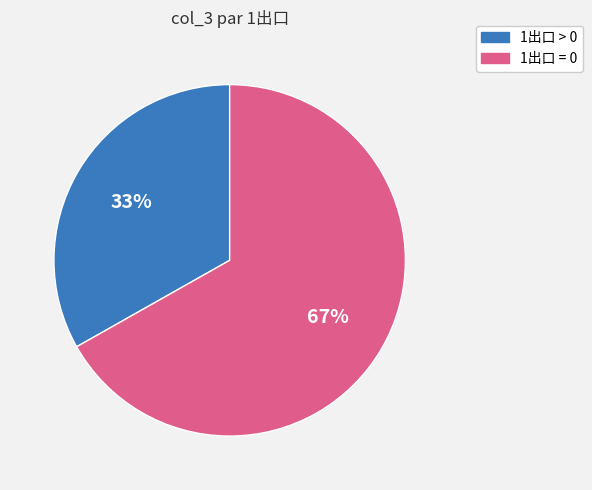

Is the sum of 1出口 > 0 and 1出口 = 0 greater than half?

Yes